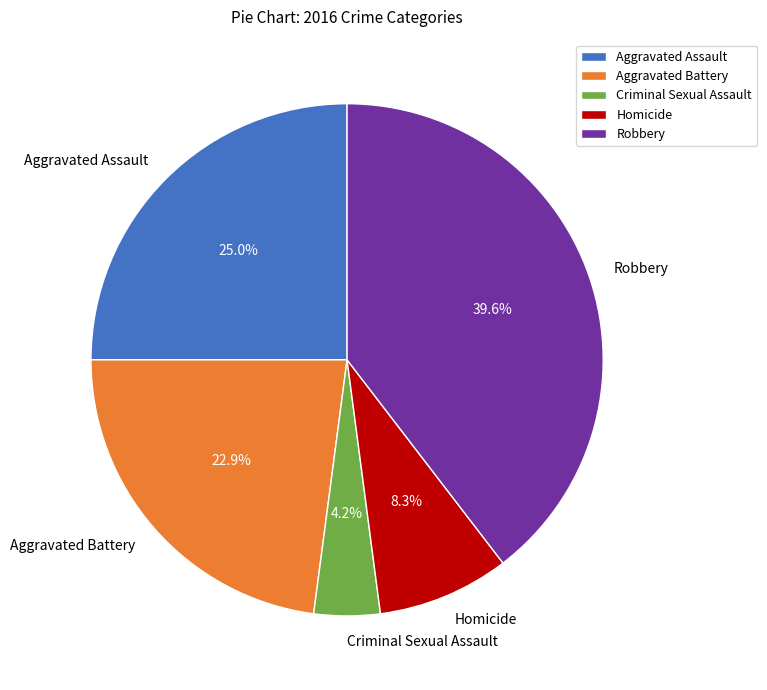

Which slice is the largest?

Robbery